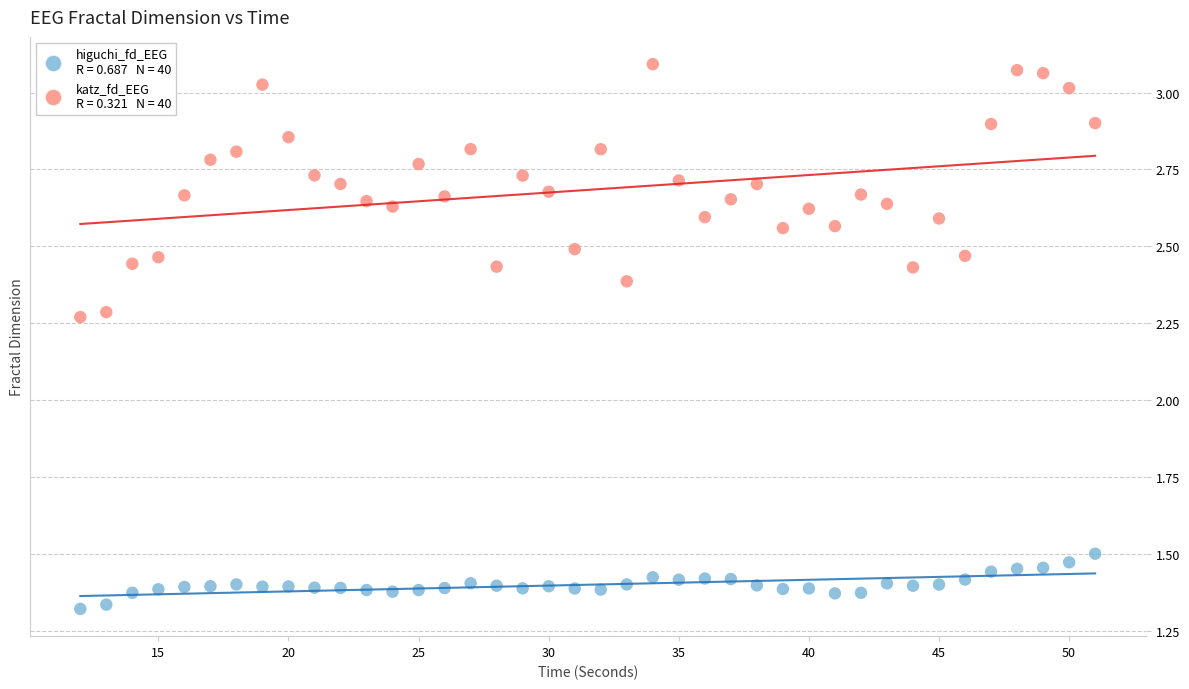

Across all data points, what is the range of Y values (max minus min)?

1.8